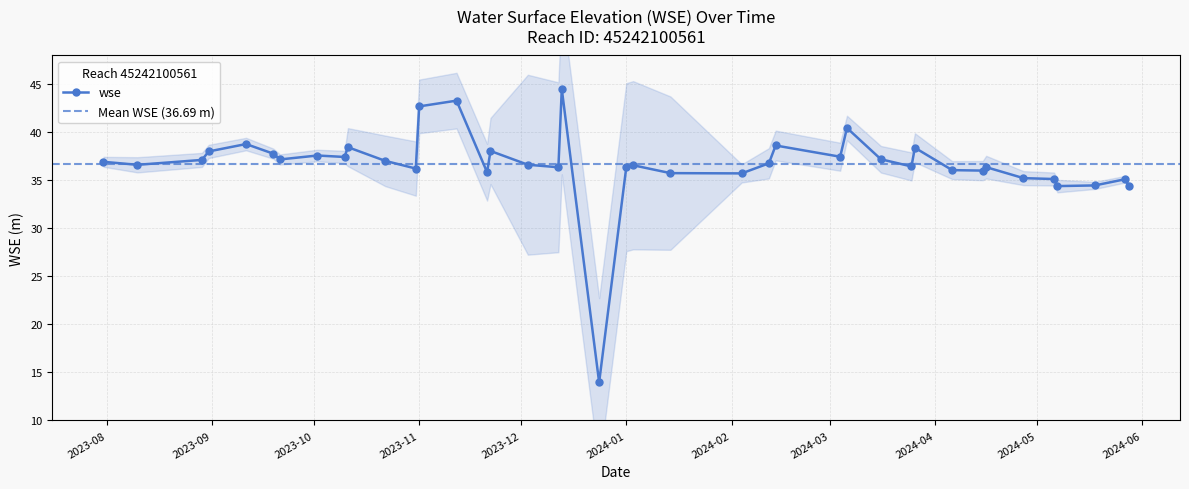

Is it true that the value at 2023-12-13 is 77.4?

False